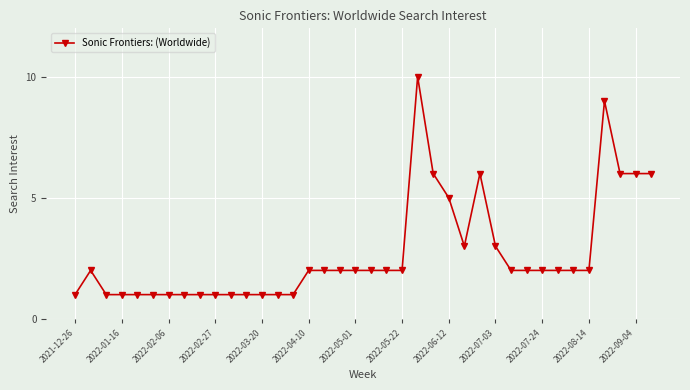

What is the value of the 37th point from the left?

6